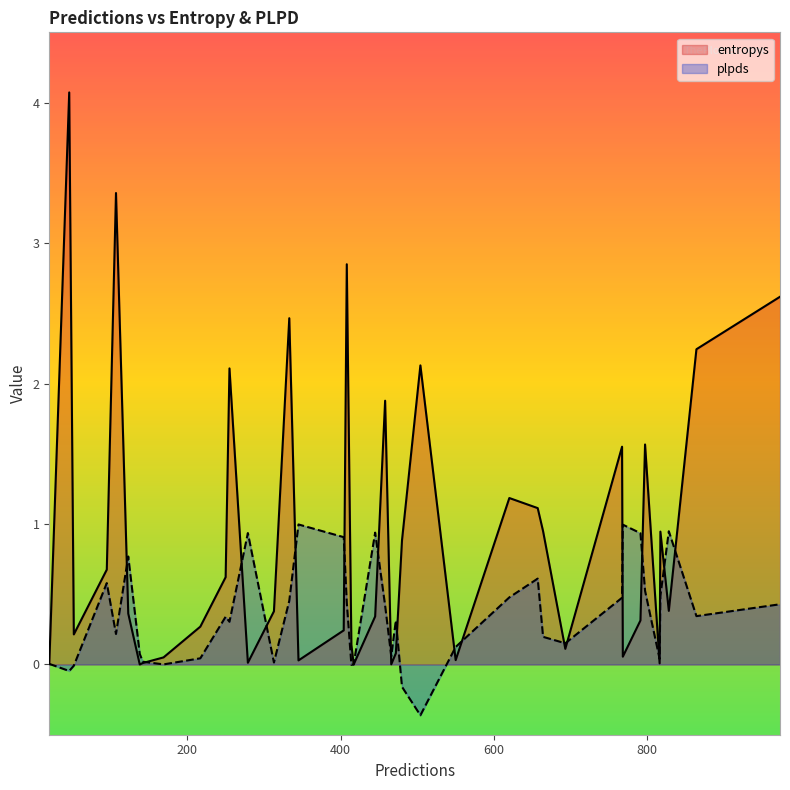

Which series has the widest spread of values?

entropys